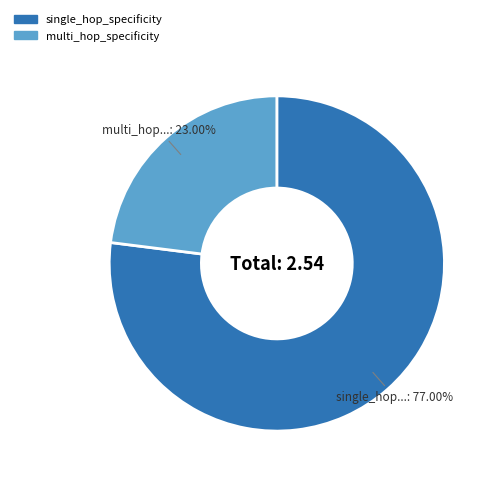

To the nearest percent, what is the combined percentage of multi_hop_specificity and single_hop_specificity?

100%